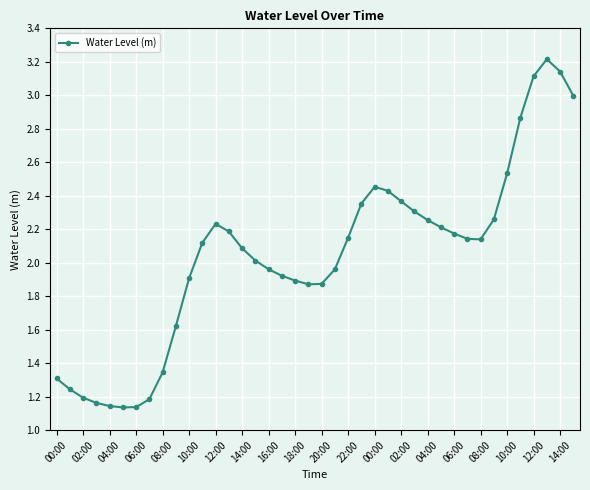

True or false: the data has more than 0 interior local peaks.

True